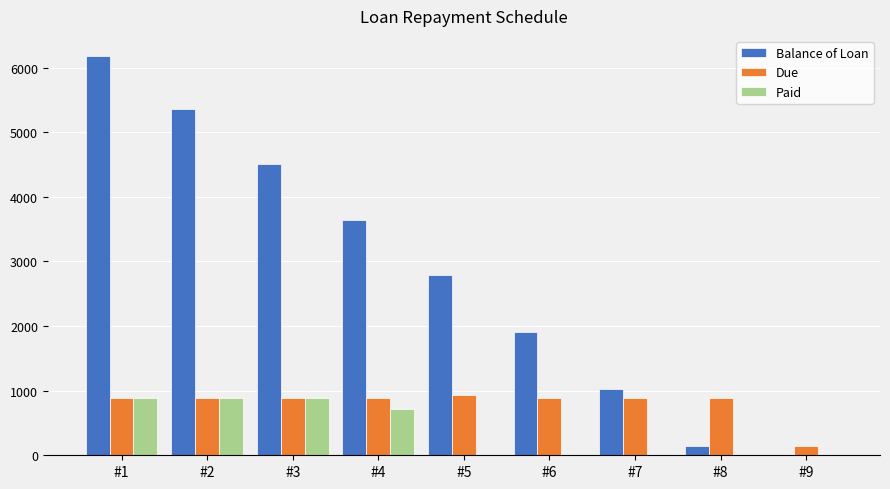

At which label is Paid closest to 445?

#4